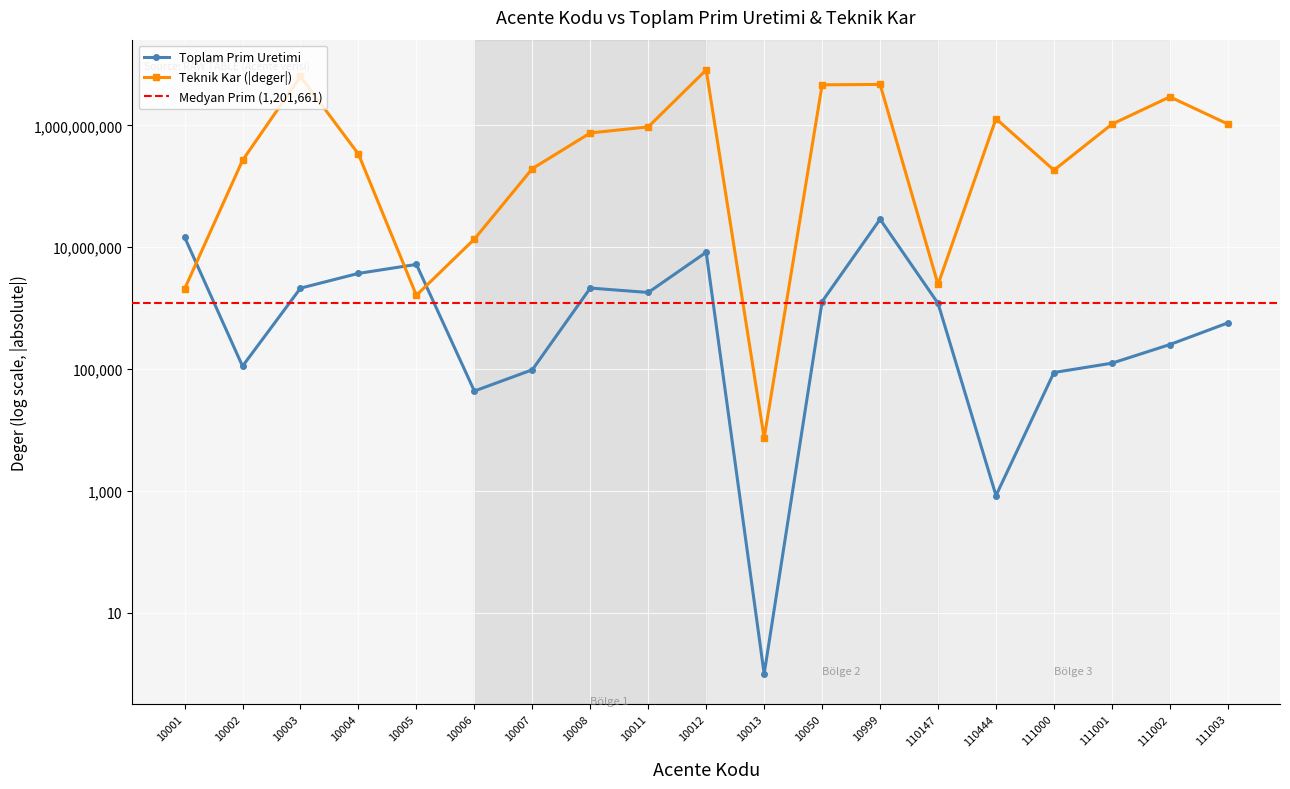

Reading right to left, extract all data points from this chart.

Toplam Prim Uretimi: 111003=574320.0	111002=253451.7	111001=125369.5	111000=88147.0	110444=842.8	110147=1201660.8	10999=28842231.8	10050=1287719.8	10013=1.0	10012=8287784.3	10011=1812663.0	10008=2143681.2	10007=97773.1	10006=43738.2	10005=5235276.6	10004=3729590.8	10003=2134235.7	10002=111962.3	10001=14702812.0
Teknik Kar: 111003=1053611692.0	111002=2938485185.0	111001=1047236041.0	111000=184293182.0	110444=1288089014.0	110147=2455119.9	10999=4704416506.0	10050=4632977422.0	10013=7433.6	10012=8152982843.0	10011=946129657.0	10008=751751375.0	10007=195209806.0	10006=13617404.0	10005=1627405.0	10004=338287496.0	10003=6355357928.0	10002=266671298.0	10001=2067389.8